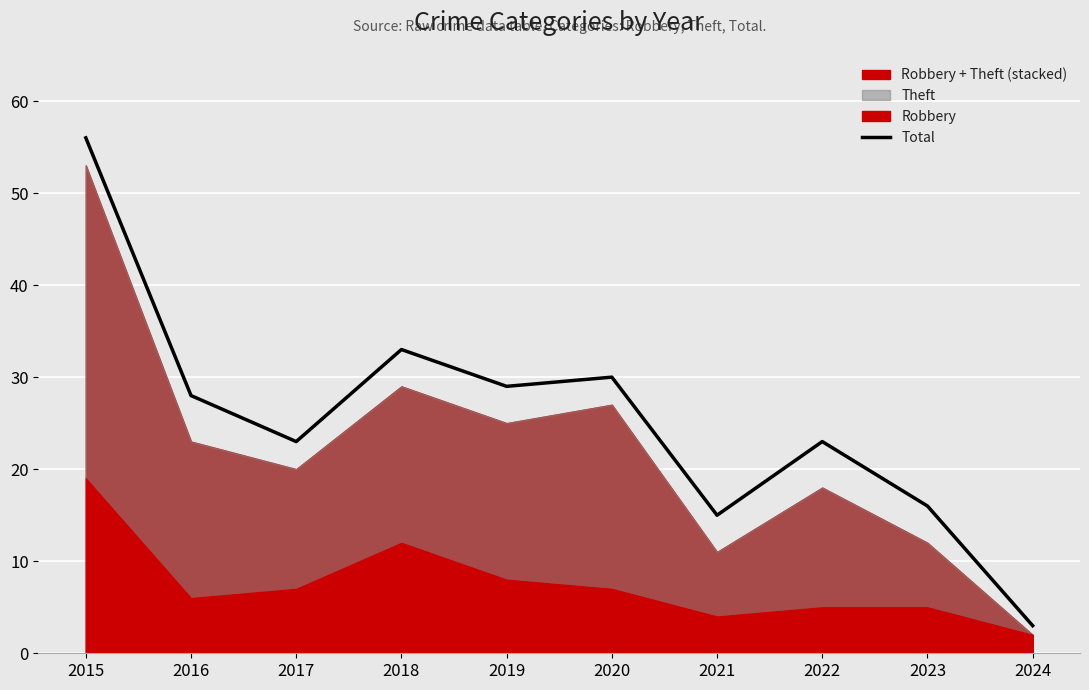

How many points are lower than both their immediate neighbors (excluding endpoints)?

3